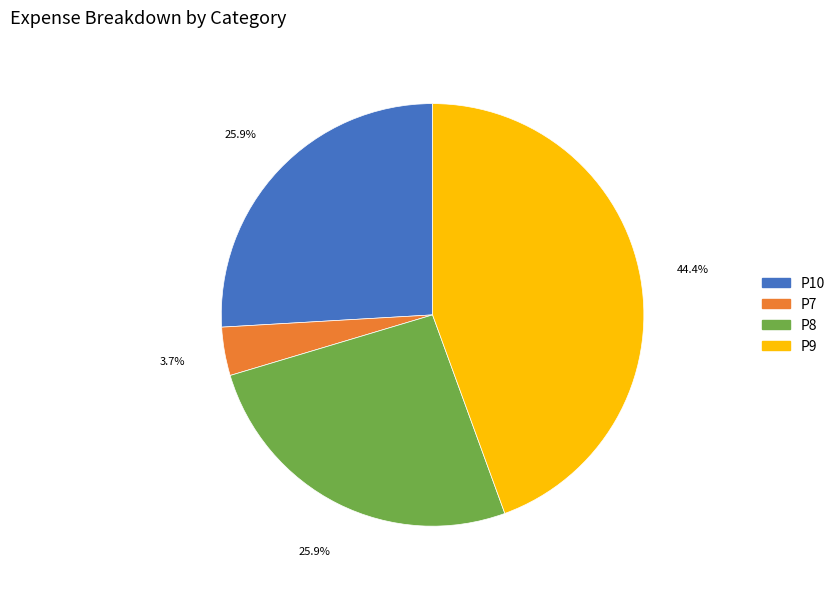

To the nearest percent, what portion does P8 represent?

26%